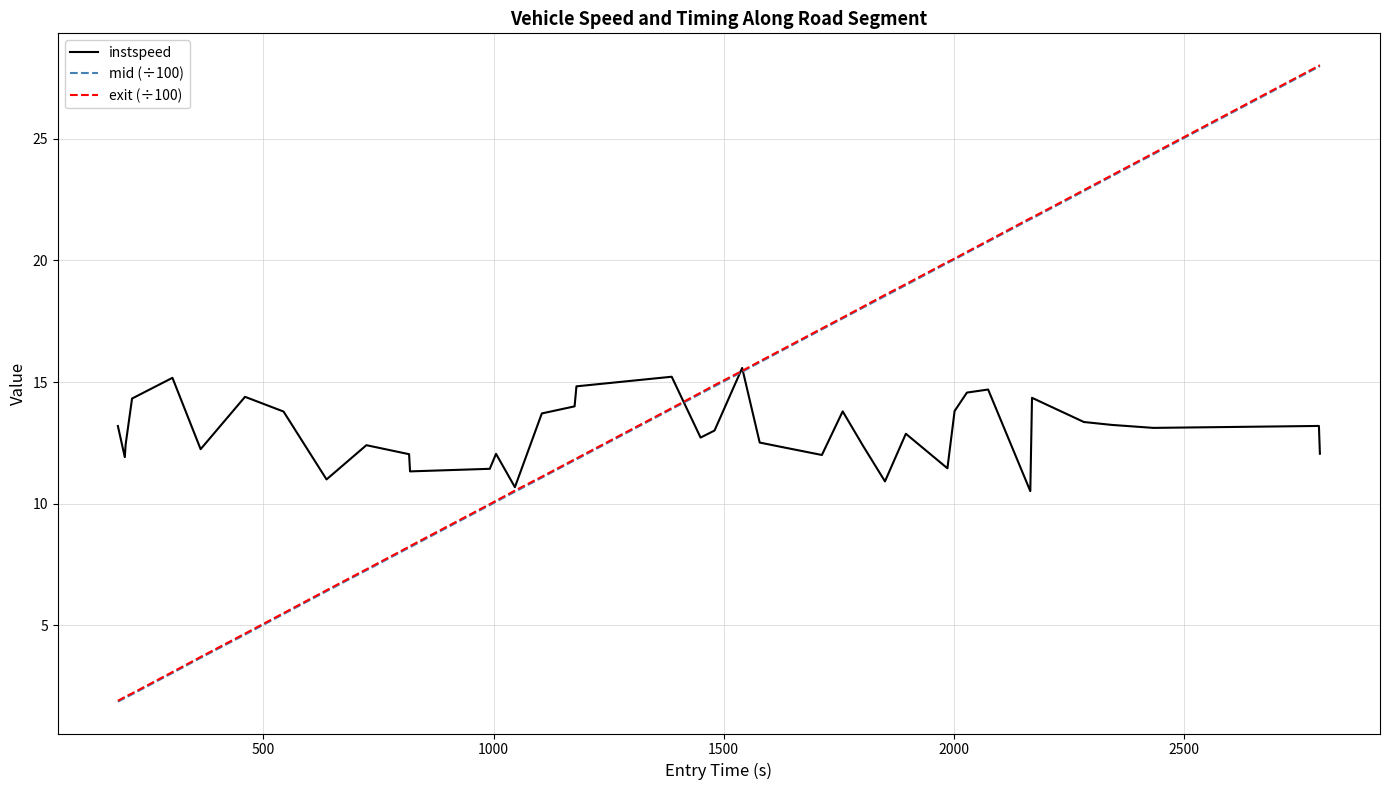

What is the maximum value for instspeed?

15.6